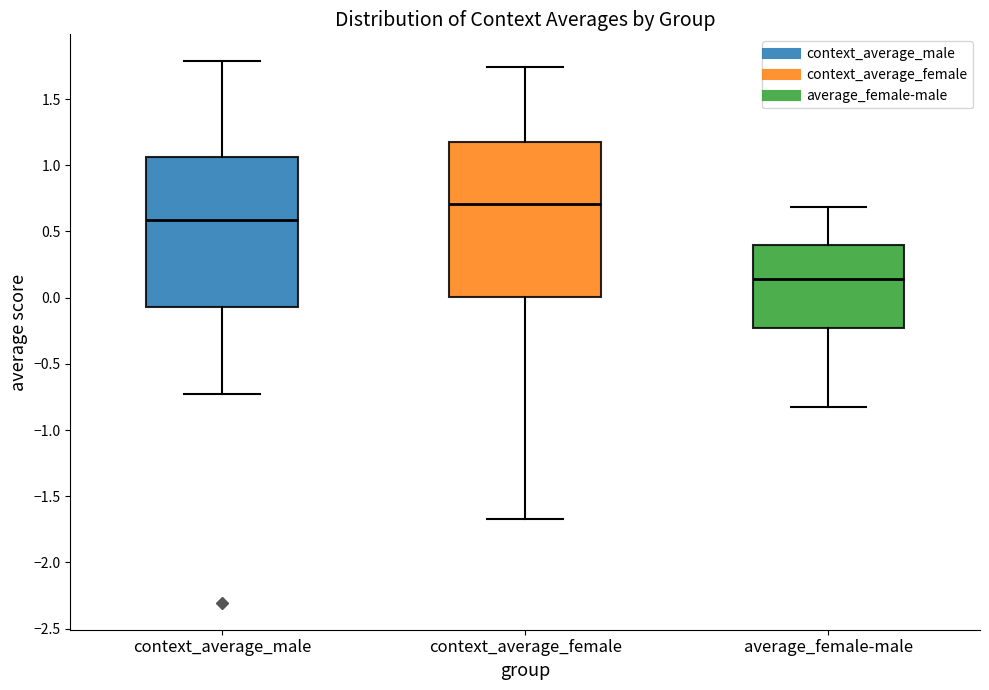

Reading left to right, transcribe this box plot: for each box, give where its median line is, the range the box spans, and where its two whiskers end, as read against the y-axis. The values are not printed on the chart, so give them approximately, as read against the axis.

context_average_male: median 0.60, box -0.05 to 1.05, whiskers -0.70 to 1.80
context_average_female: median 0.70, box 0.00 to 1.15, whiskers -1.65 to 1.75
average_female-male: median 0.15, box -0.25 to 0.40, whiskers -0.85 to 0.70